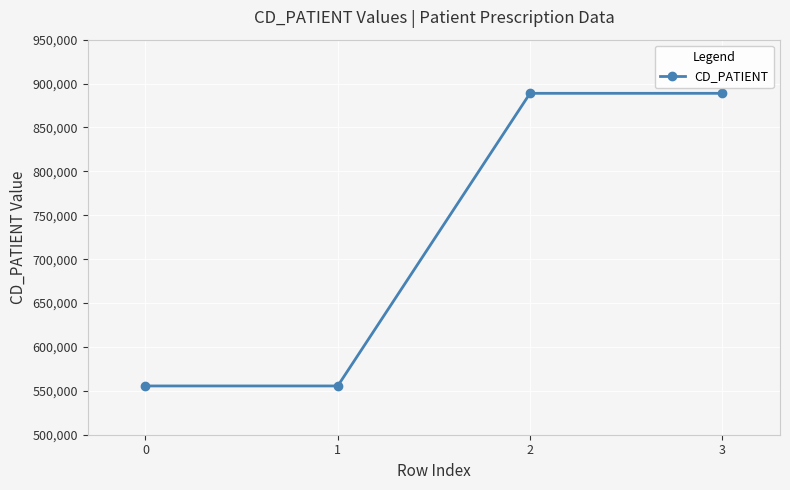

True or false: the data has more than 1 interior local peaks.

False